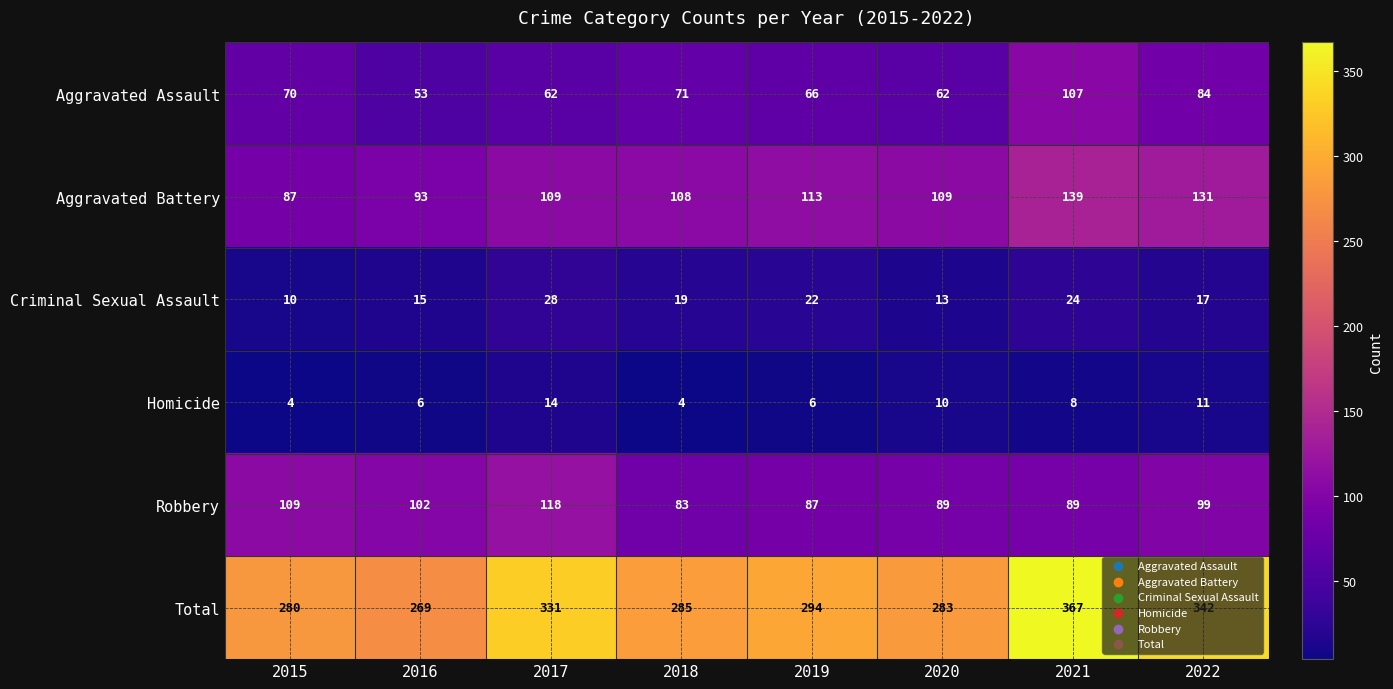

What is the sum of the Total values at 2015 and 2018?

565